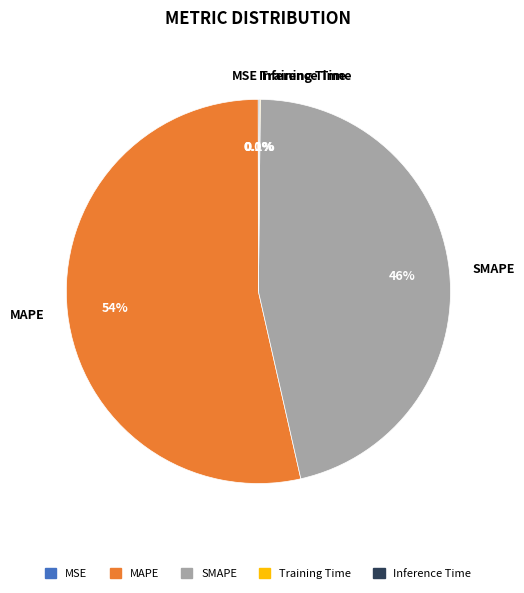

Combined, what portion of the pie is MAPE and SMAPE?

99.8%